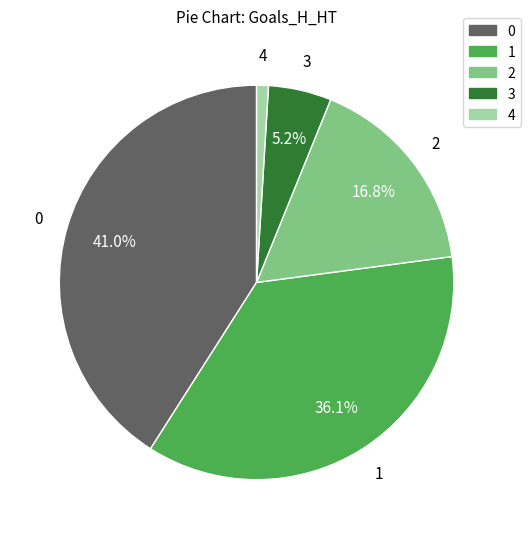

The 0 slice represents 33% of the pie. True or false?

False